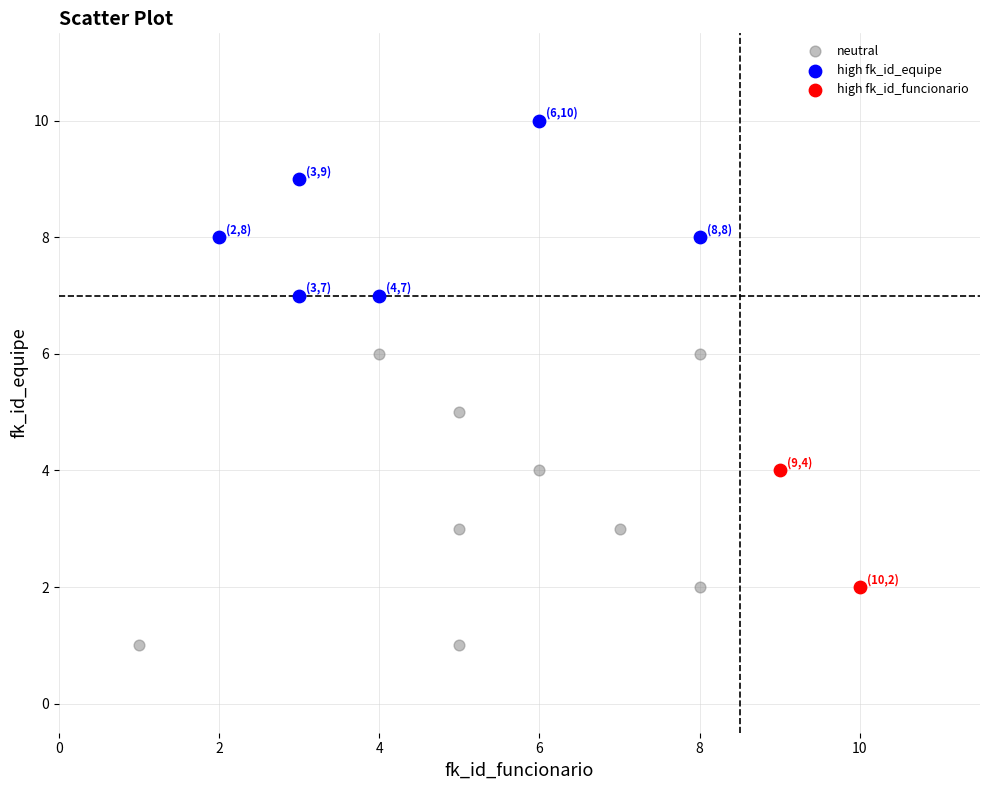

What are all the series names shown in the legend?

neutral, high fk_id_equipe, high fk_id_funcionario